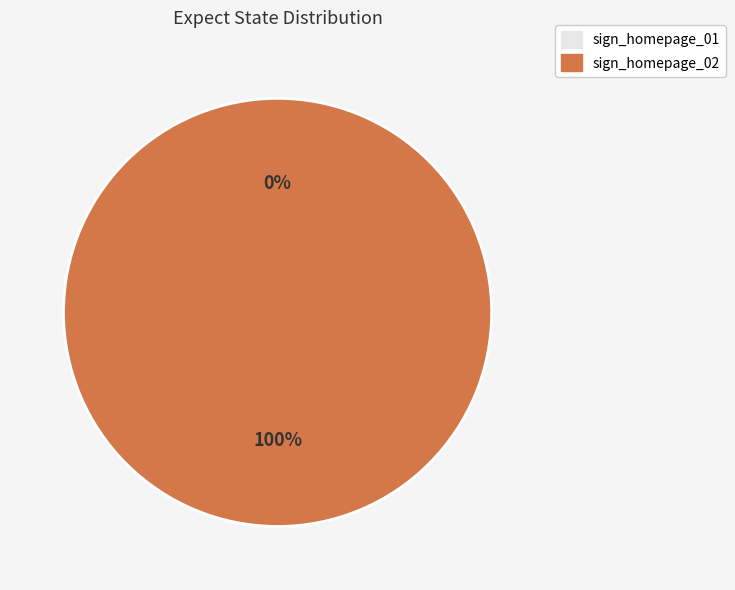

How many segments does this pie chart have?

2